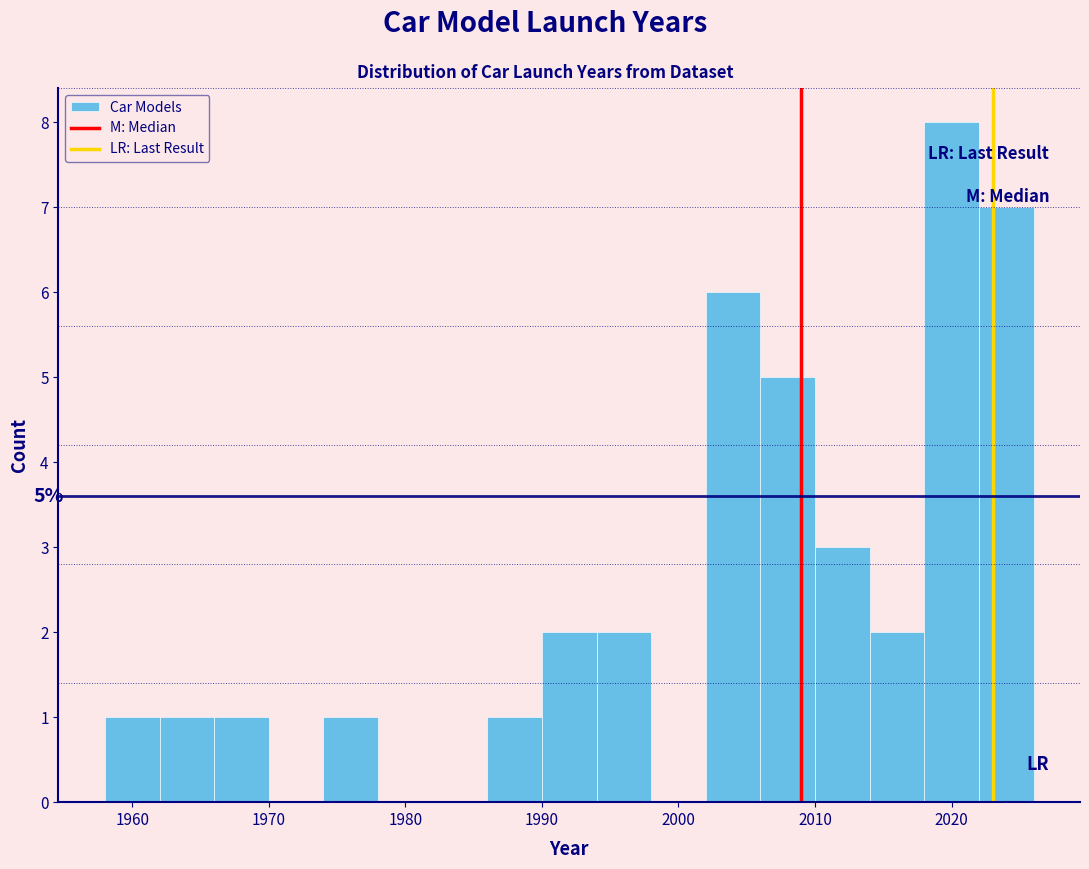

Which range on the x-axis has the tallest bar?

2018 to 2022